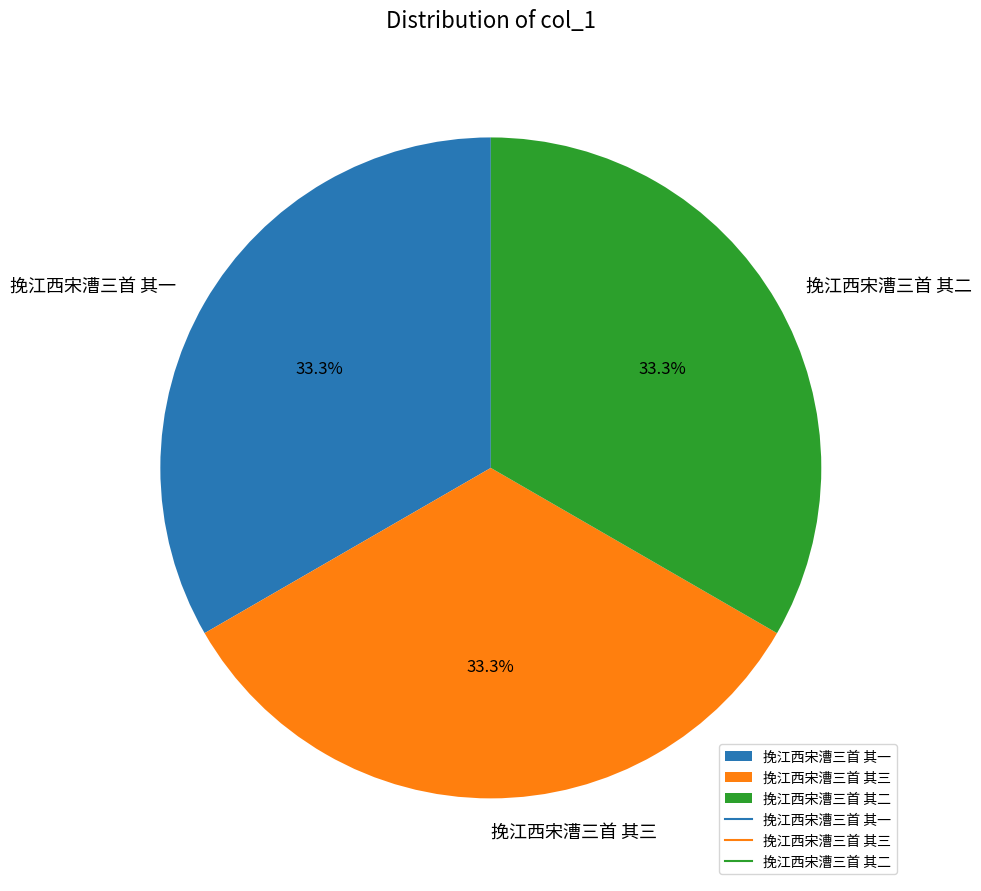

To the nearest percent, what percentage of the pie is 挽江西宋漕三首 其二?

33%